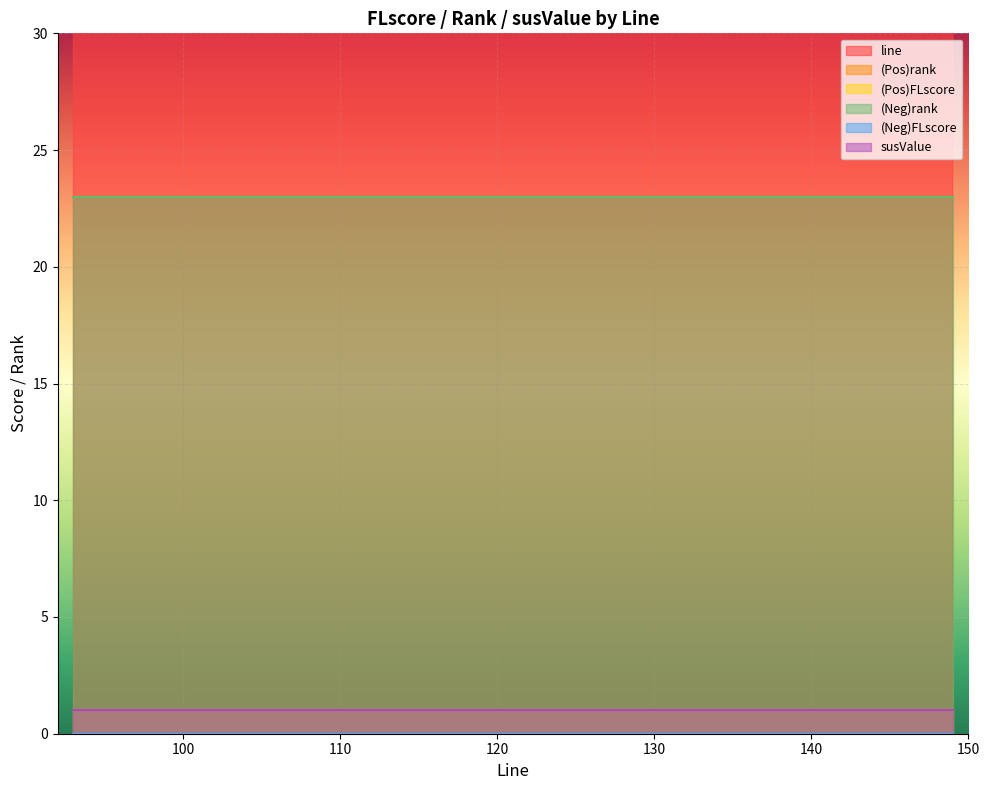

Which label corresponds to the smallest value in the chart?

93